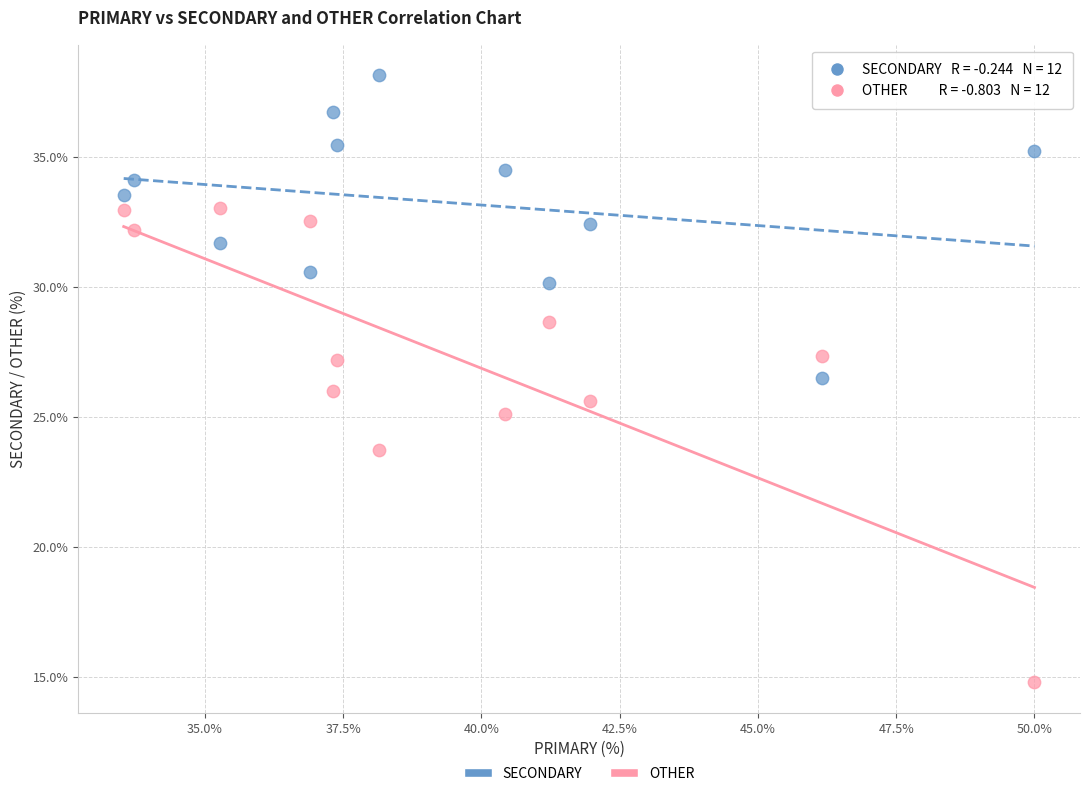

Which series has the widest spread of Y values?

OTHER